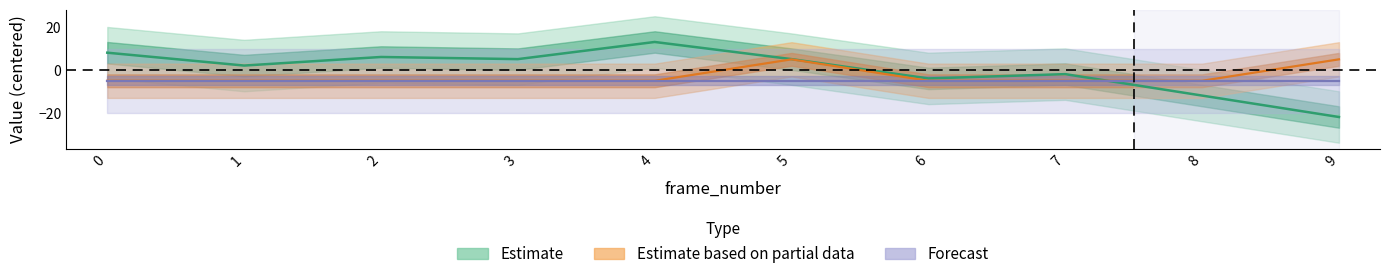

Which series changed the most between 1 and 4?

node0.heartrate